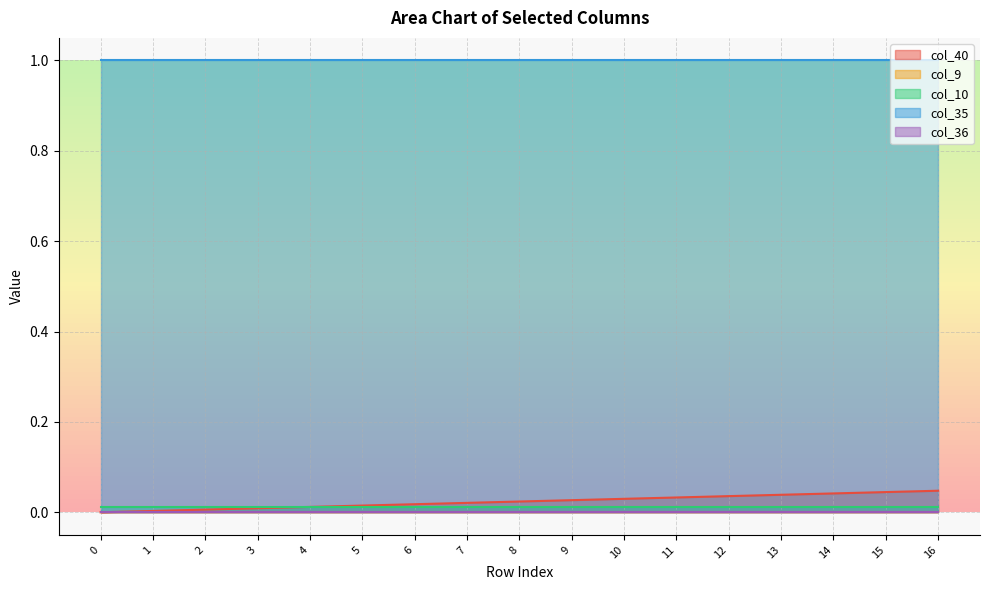

Which series has the largest range (max minus min)?

col_40